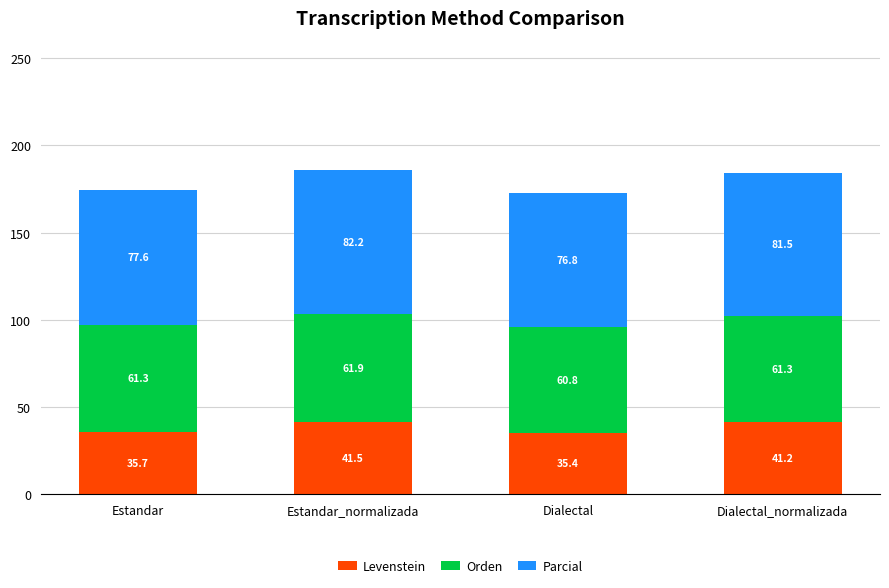

The Levenstein series shows 10.1 at Dialectal. True or false?

False